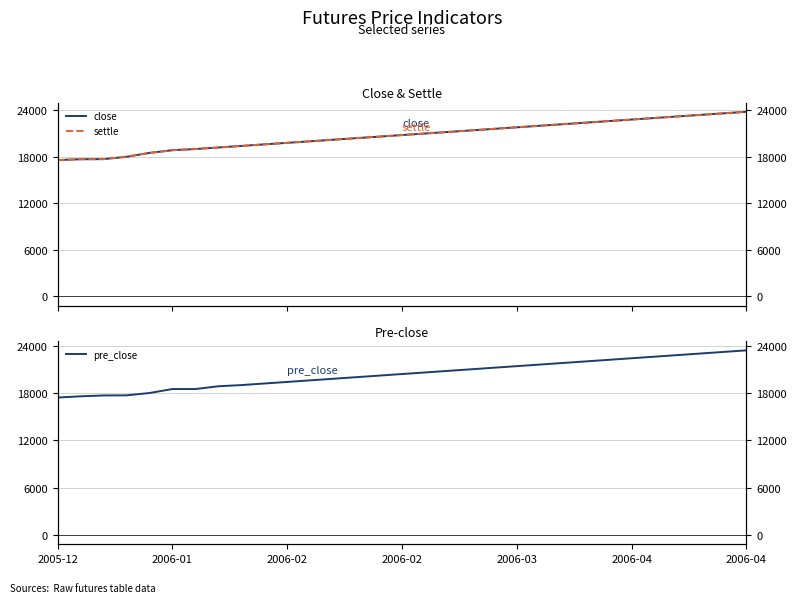

Which series has the largest total across all categories?

settle